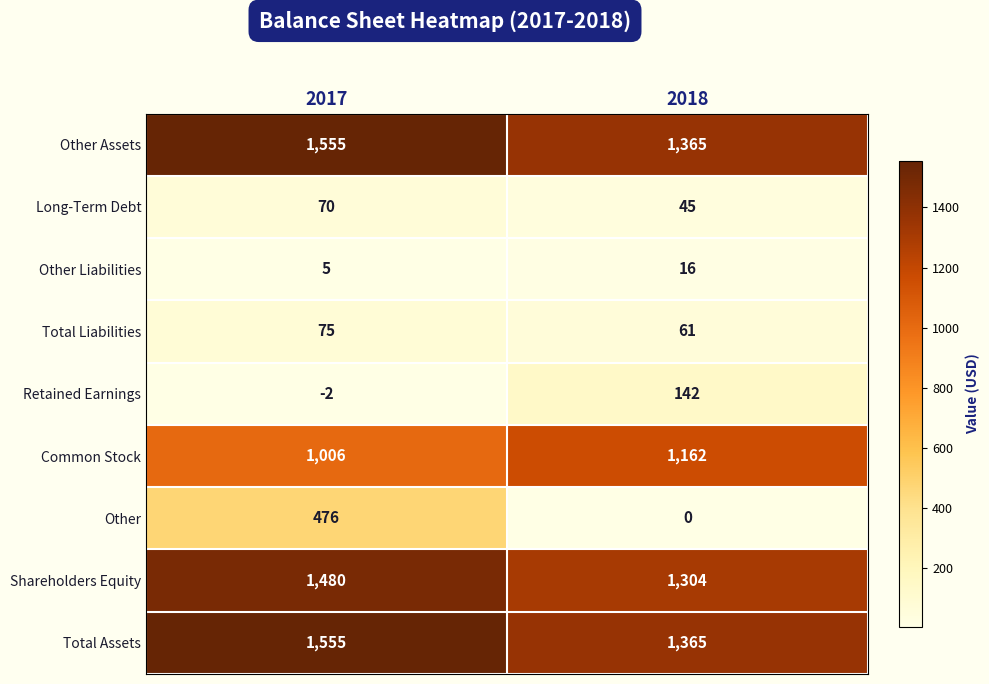

Rank the categories by Common Stock value from lowest to highest.

2017, 2018